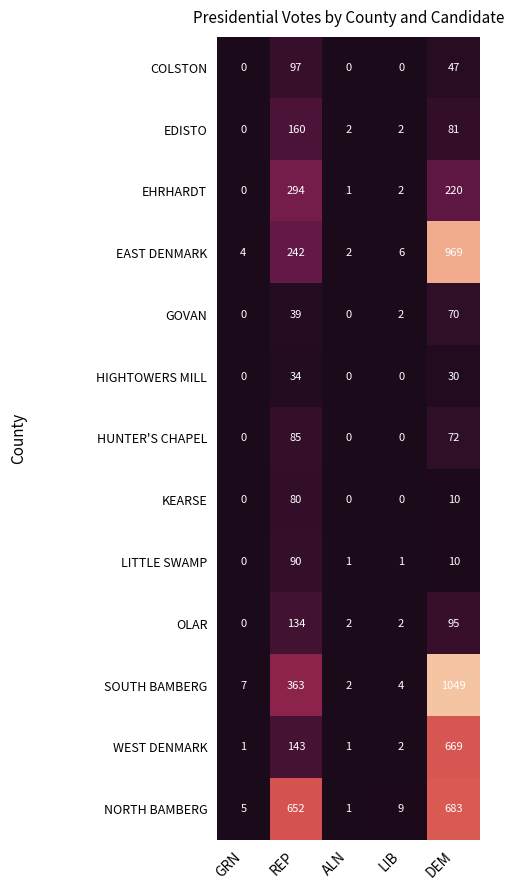

What is the greatest value displayed?

1049